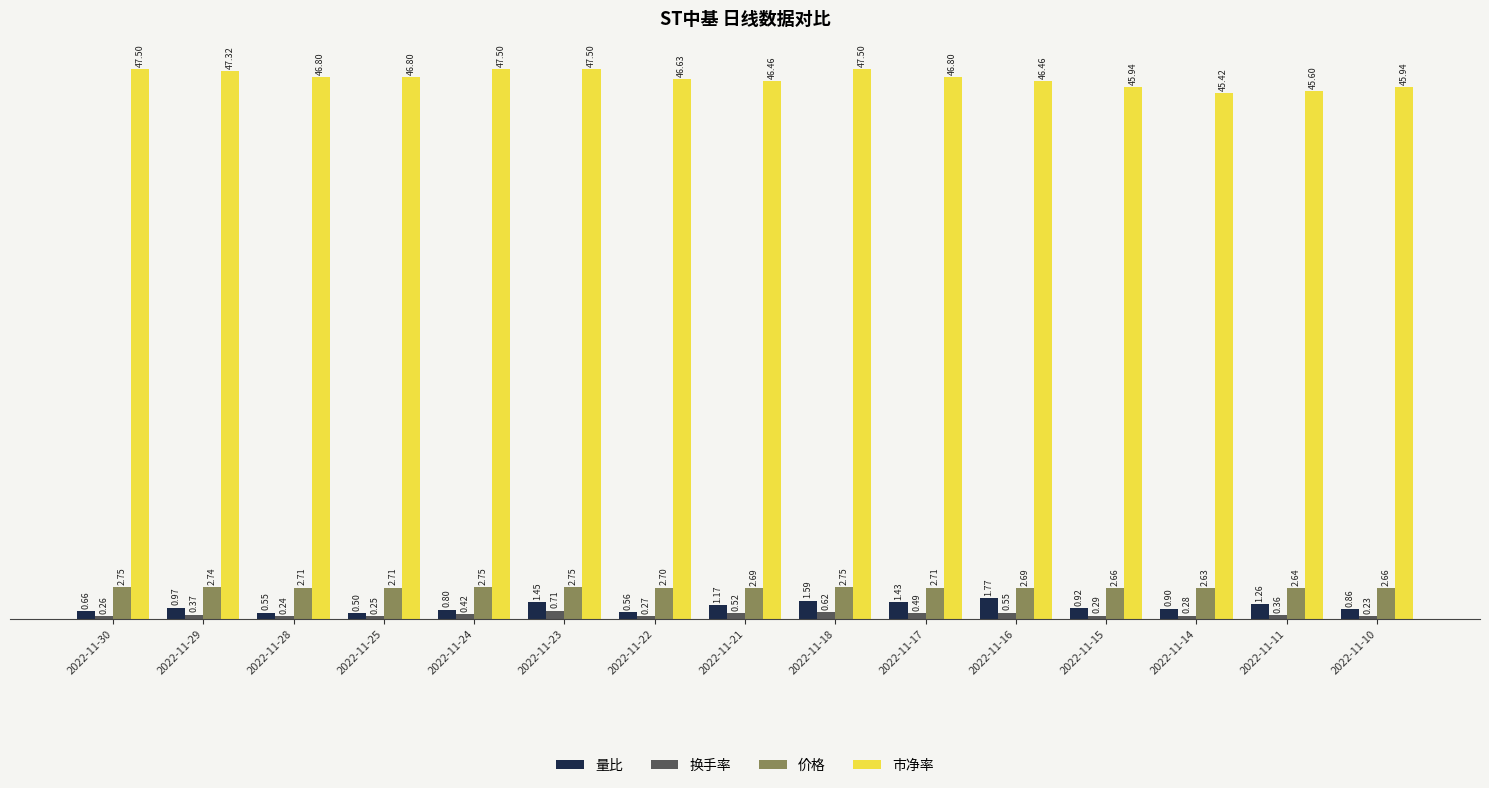

At which category is the sum across all series the highest?

2022-11-18